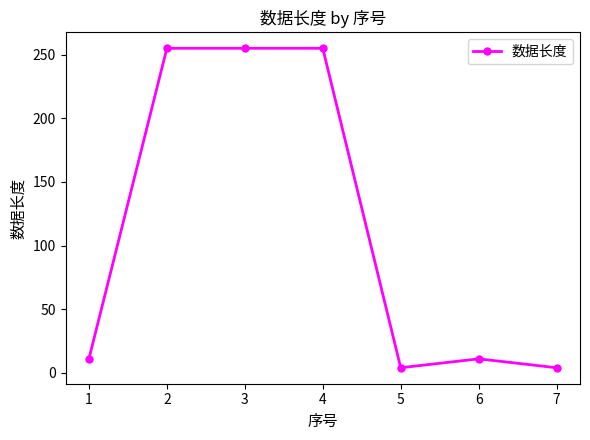

What is the change in value from 4 to 6?

-244